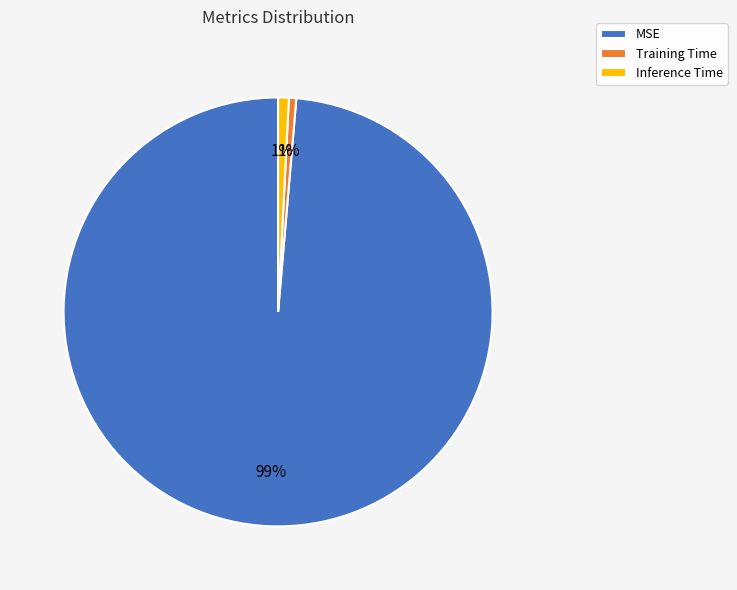

Do Inference Time and Training Time together represent more than half of the pie?

No